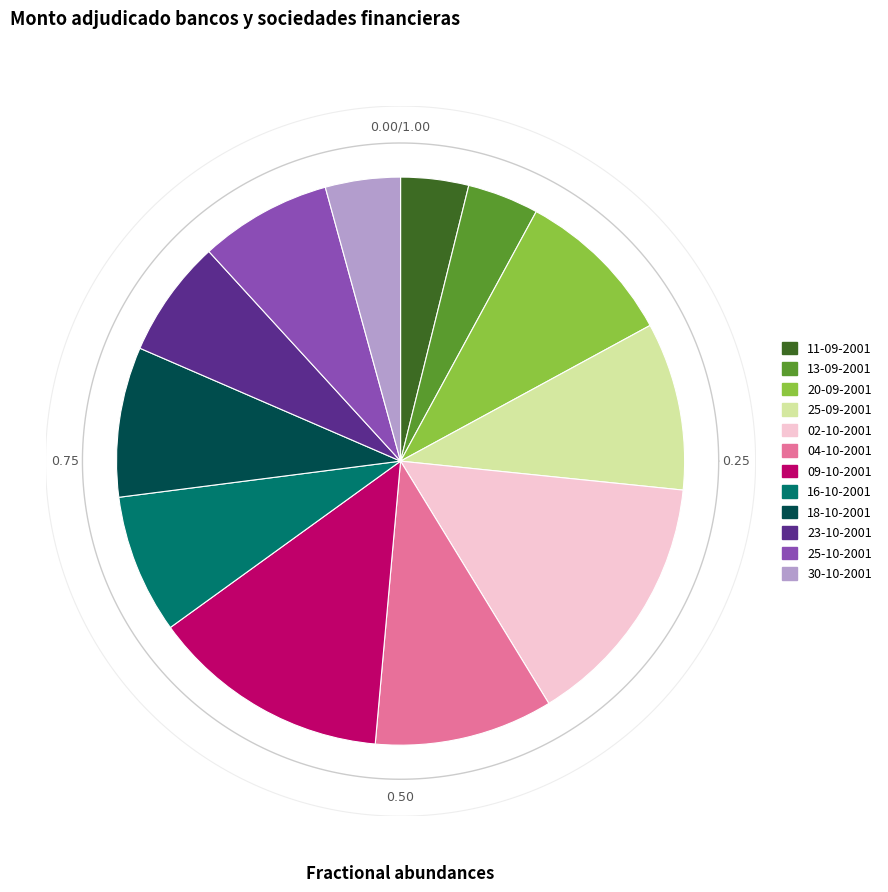

Combined, what portion of the pie is 18-10-2001 and 16-10-2001?

16.5%